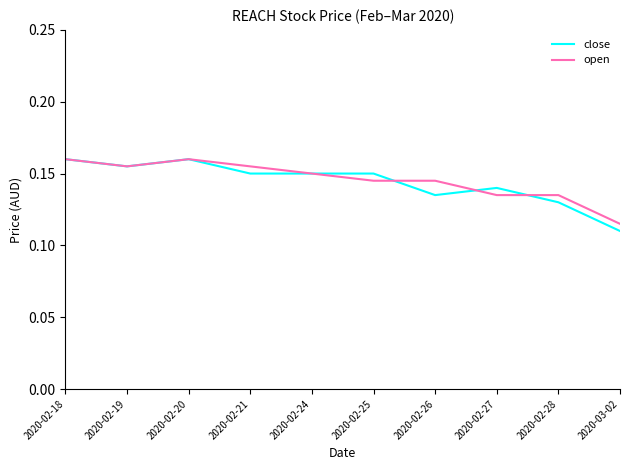

Is it true that open equals 0.2 at 2020-02-26?

False